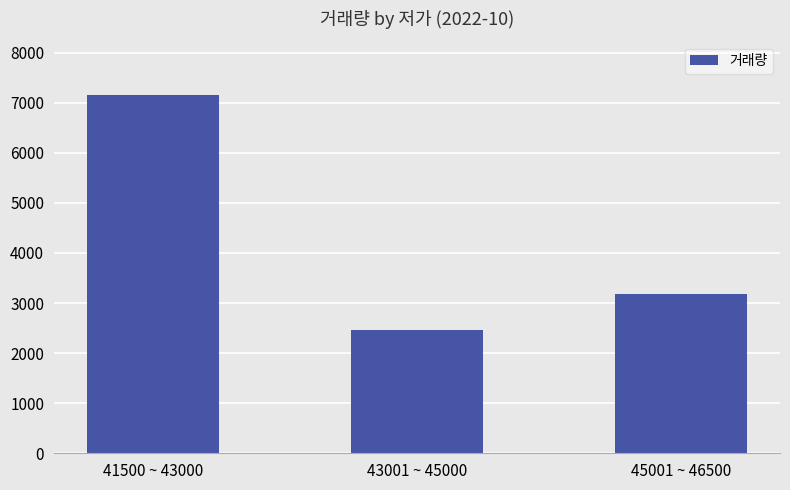

What is the minimum value shown in the chart?

2469